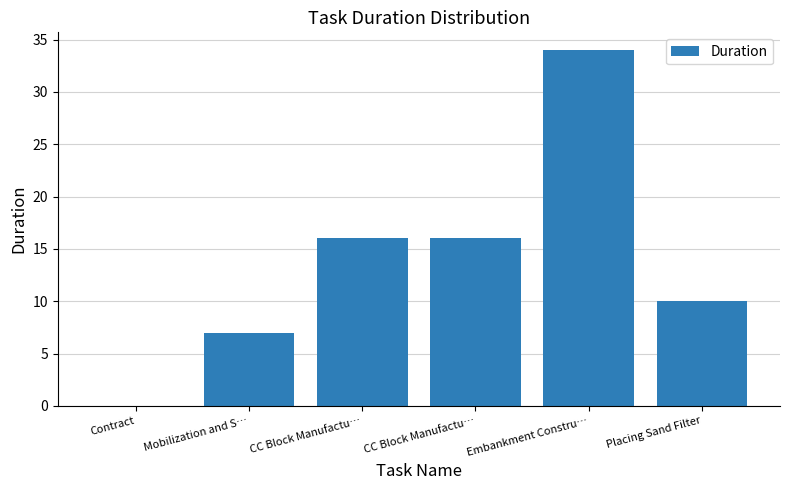

At which label is the value closest to 17?

CC Block Manufactu…